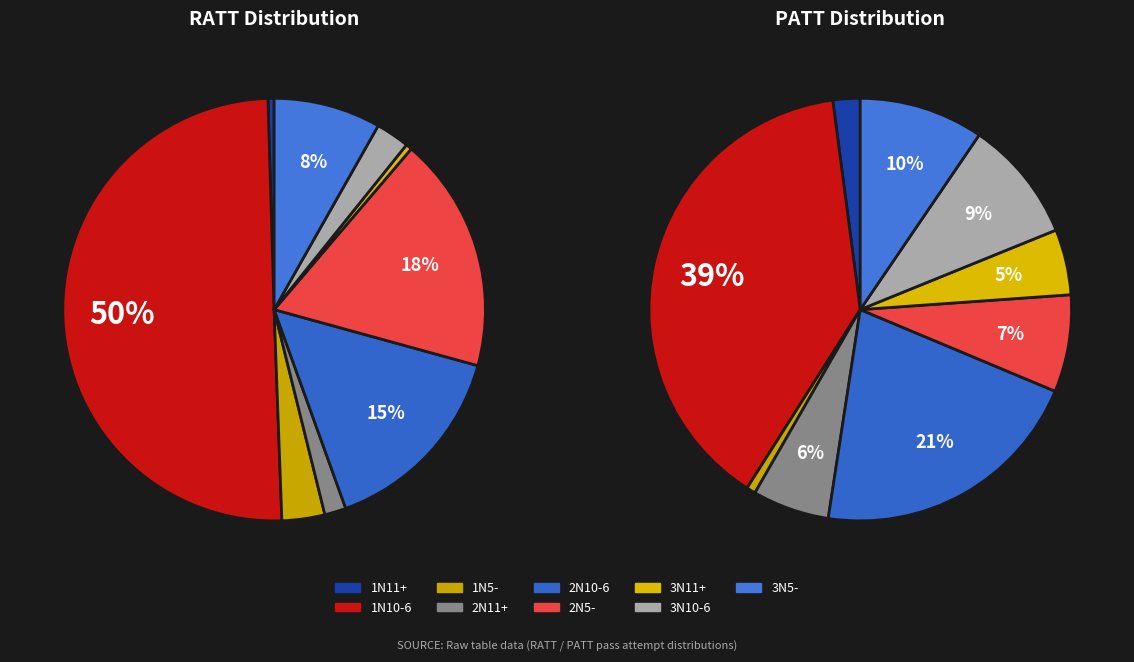

Does 1N11+ account for over 50% of the chart?

No